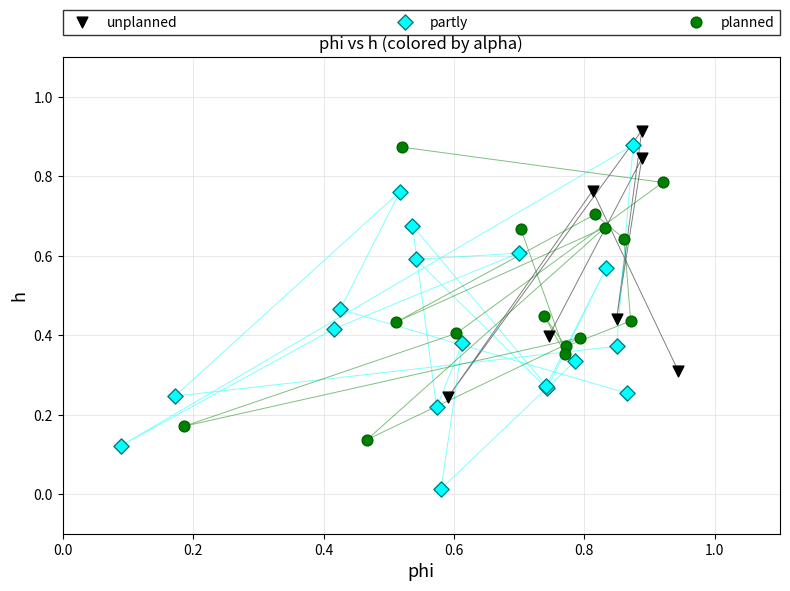

Which series has the widest spread of Y values?

partly